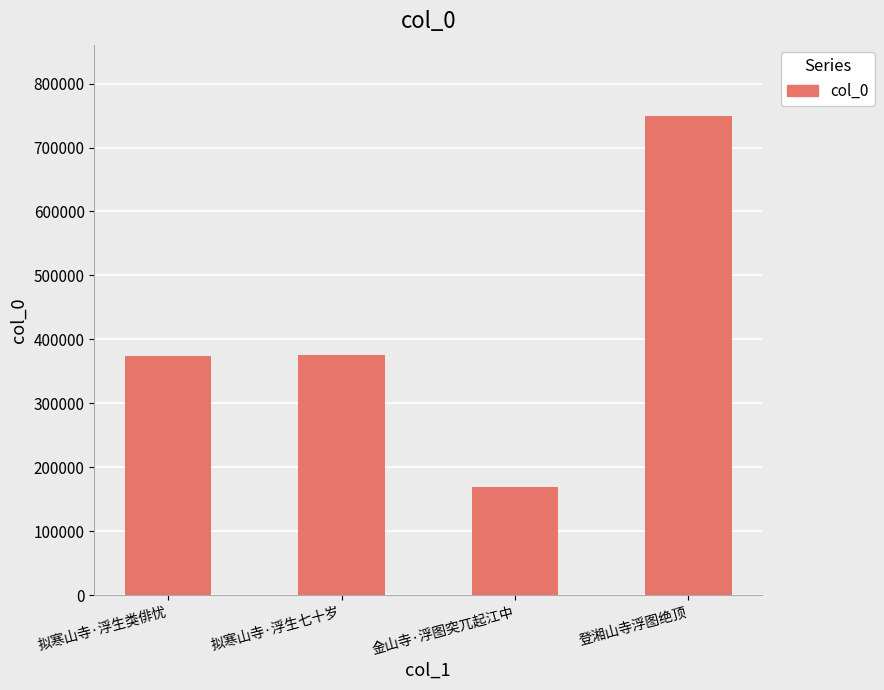

What is the difference between the second highest and second lowest values?

543